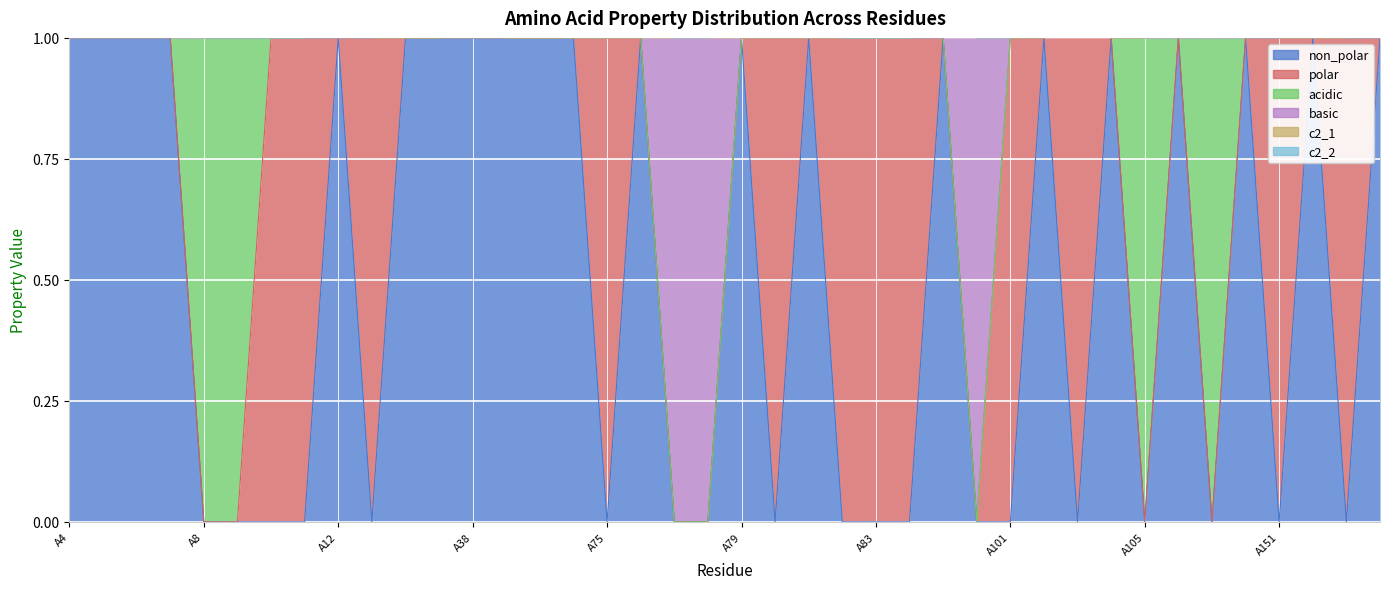

What is the maximum value shown in the chart?

1